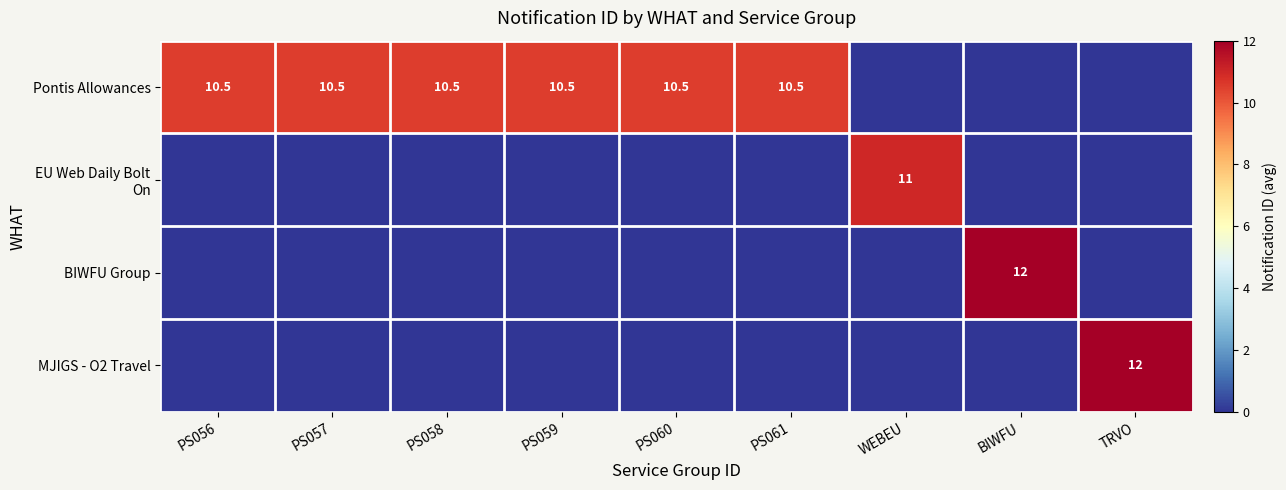

Where is EU Web Daily Bolt On nearest to the value 5?

PS056